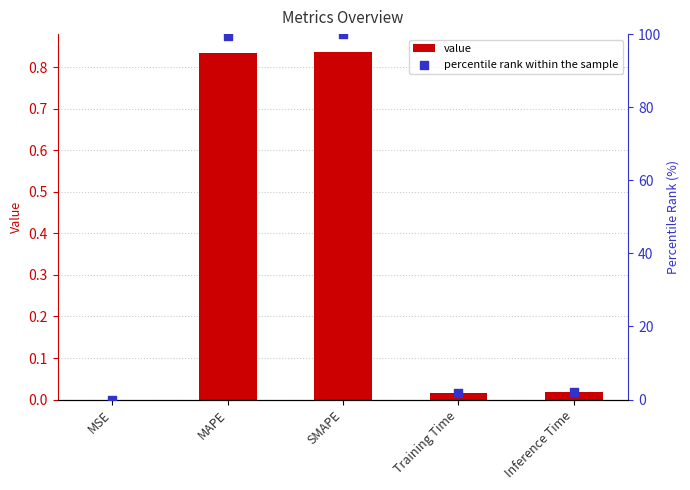

Is the value of col_1 at MSE greater than the value of percentile rank within the sample at SMAPE?

No